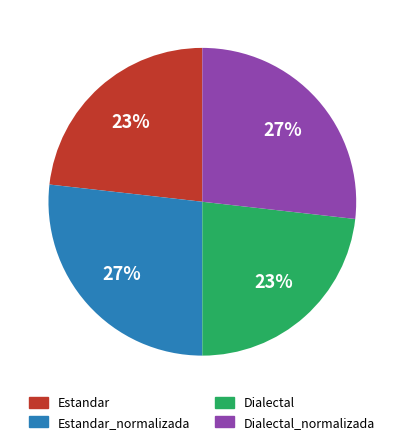

To the nearest percent, what is the difference between the largest and smallest slice percentages?

4%